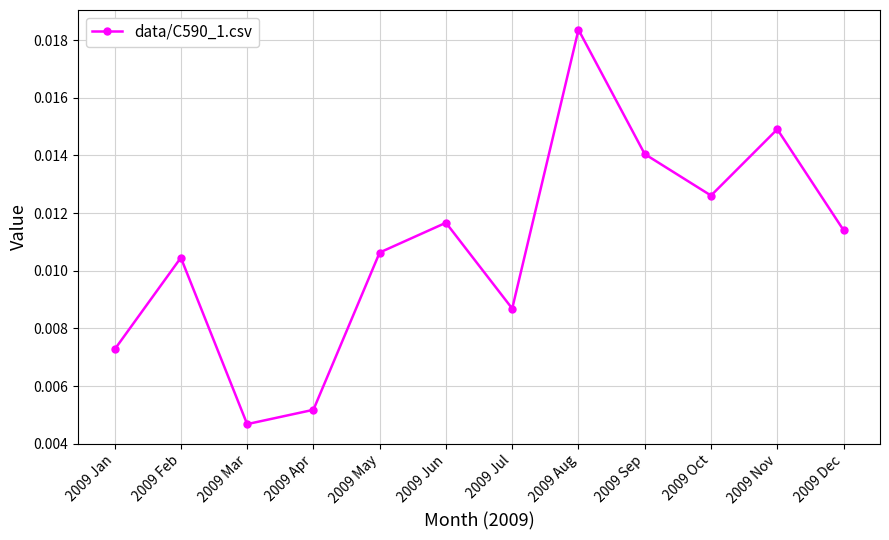

Count the values in the range 0 to 1.

12